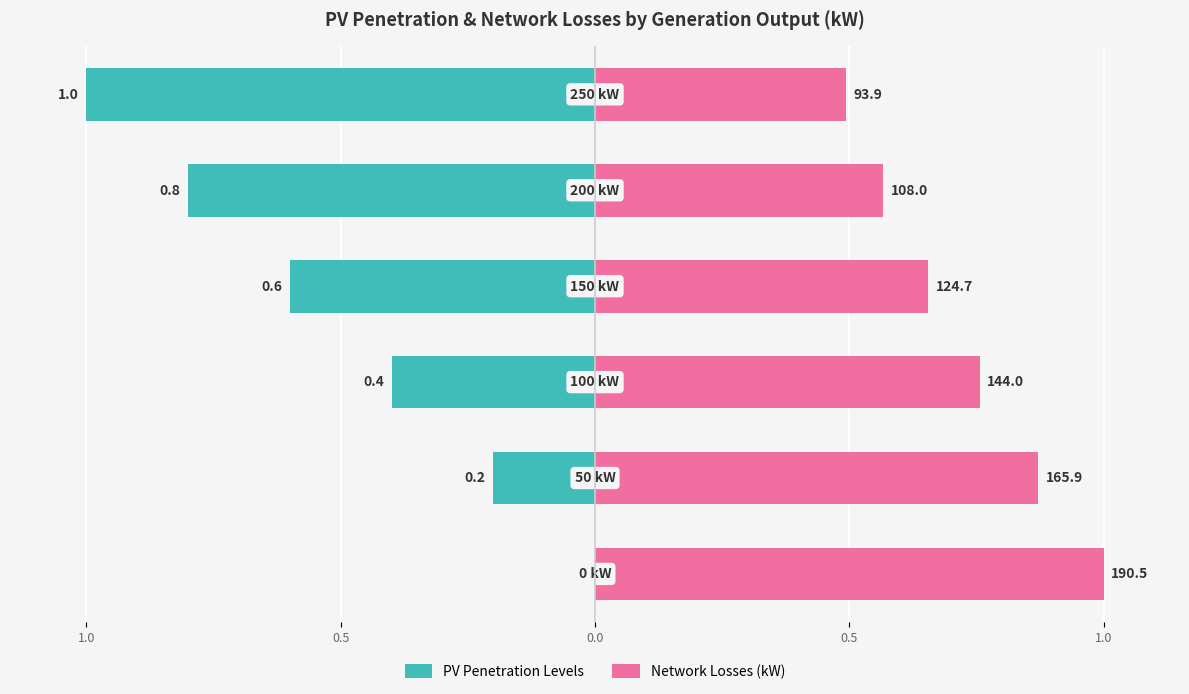

List the series in order of their overall mean, highest first.

Network Losses (kW), PV Penetration Levels